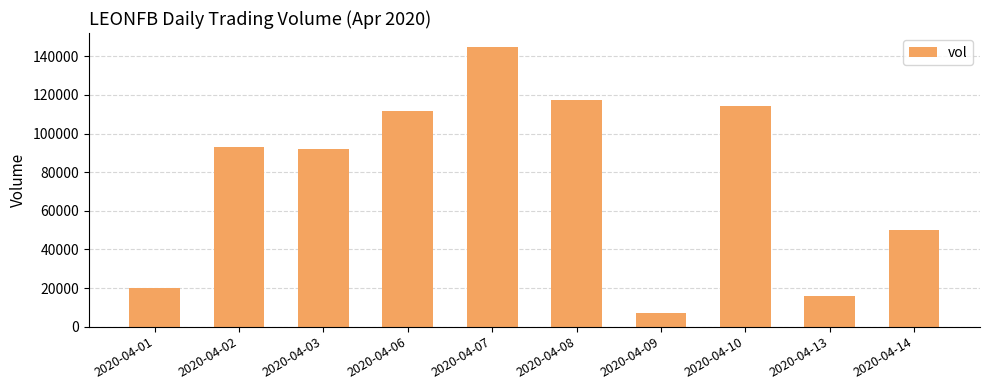

What value does the data have at 2020-04-06, to the nearest 50?

111700